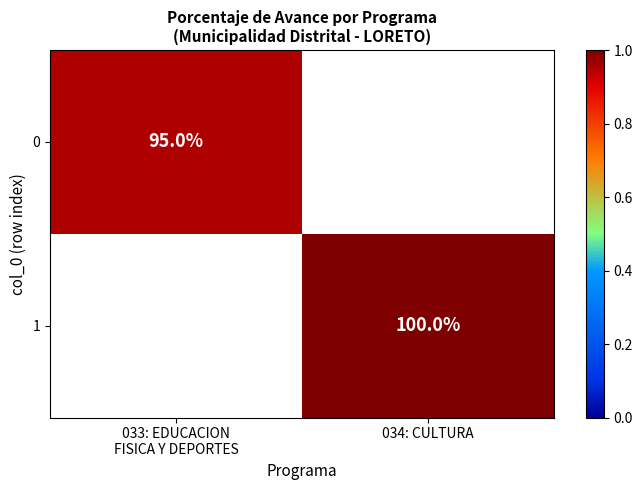

What is the maximum value shown in the chart?

100.0